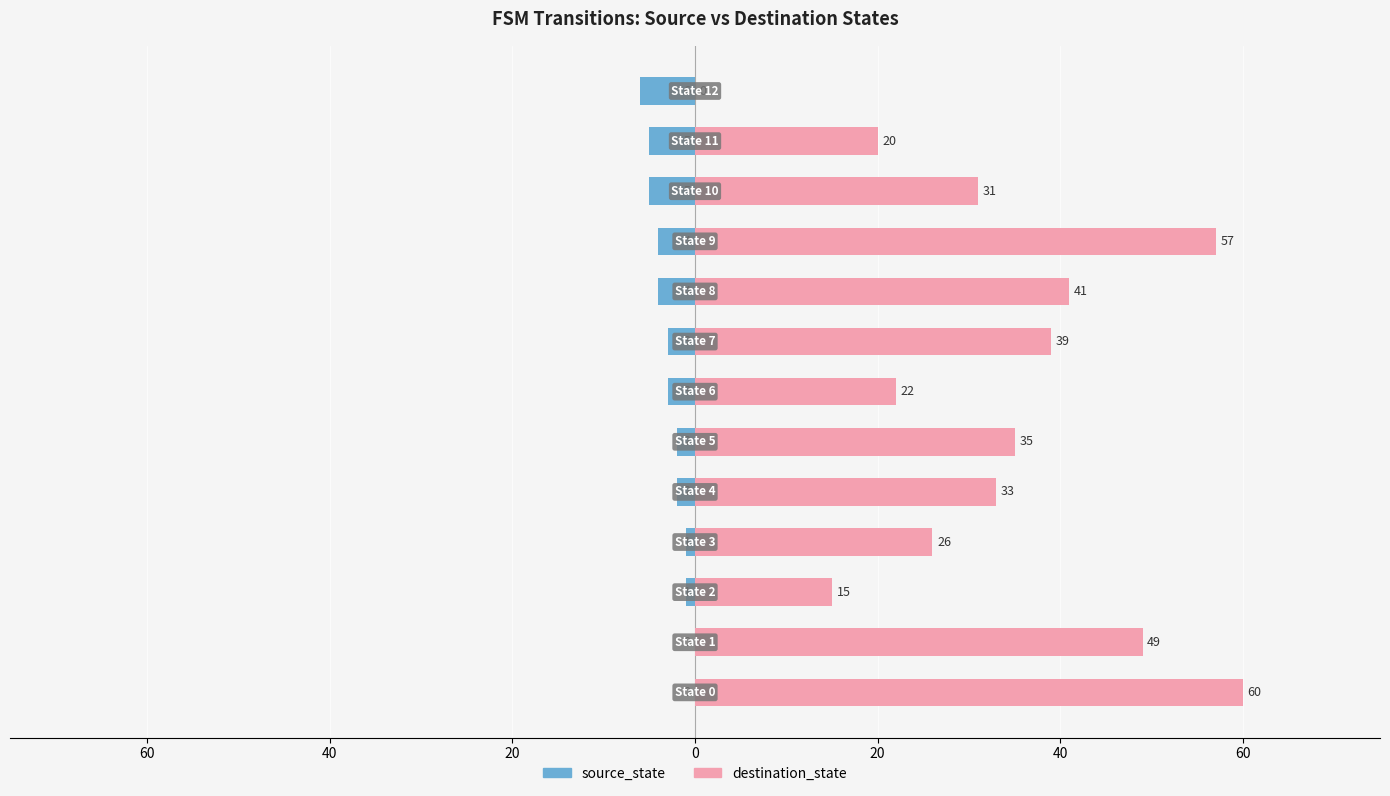

How many distinct data groups are displayed?

2